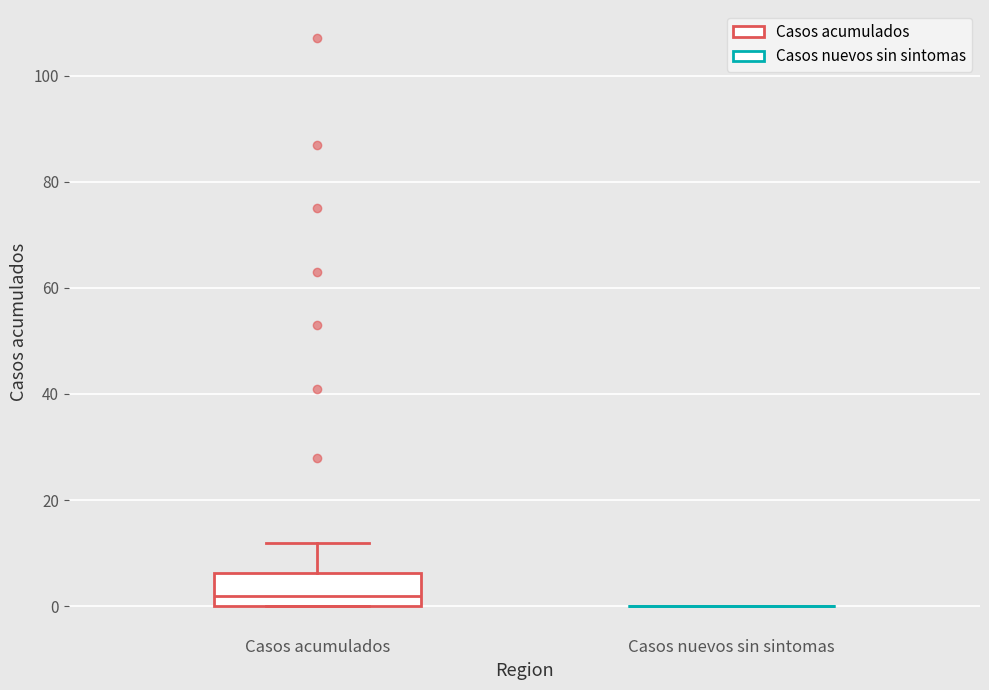

Reading left to right, transcribe this box plot: for each box, give where its median line is, the range the box spans, and where its two whiskers end, as read against the y-axis. The values are not printed on the chart, so give them approximately, as read against the axis.

Casos acumulados: median 2, box 0 to 6, whiskers 0 to 12
Casos nuevos sin sintomas: box collapsed to a line at 0, whiskers 0 to 0